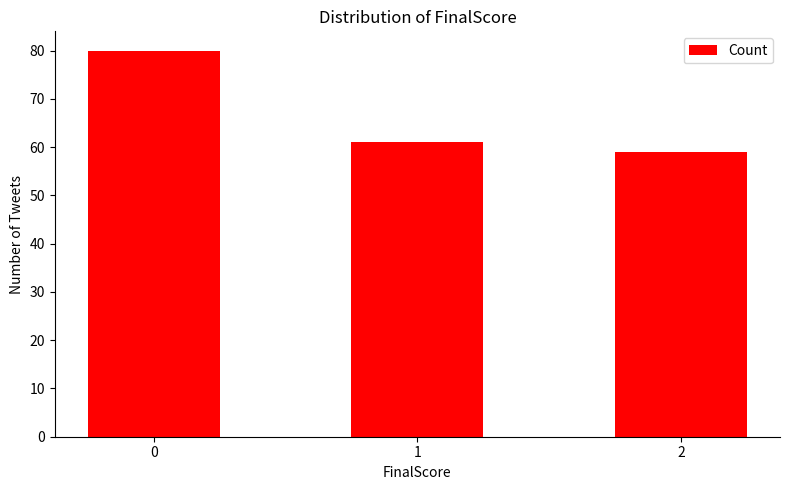

What is the maximum value shown in the chart?

80